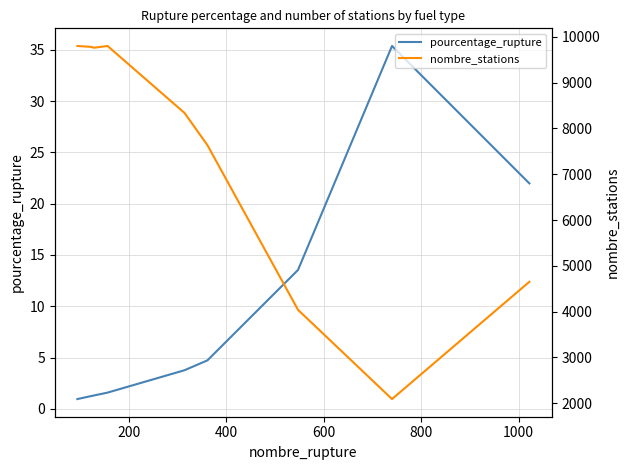

What is the smallest value displayed?

1.0